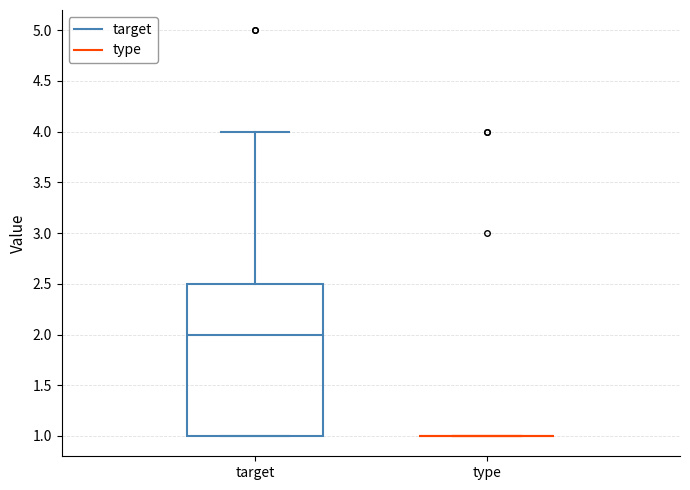

Reading left to right, transcribe this box plot: for each box, give where its median line is, the range the box spans, and where its two whiskers end, as read against the y-axis. The values are not printed on the chart, so give them approximately, as read against the axis.

target: median 2.0, box 1.0 to 2.5, whiskers 1.0 to 4.0
type: box collapsed to a line at 1.0, whiskers 1.0 to 1.0